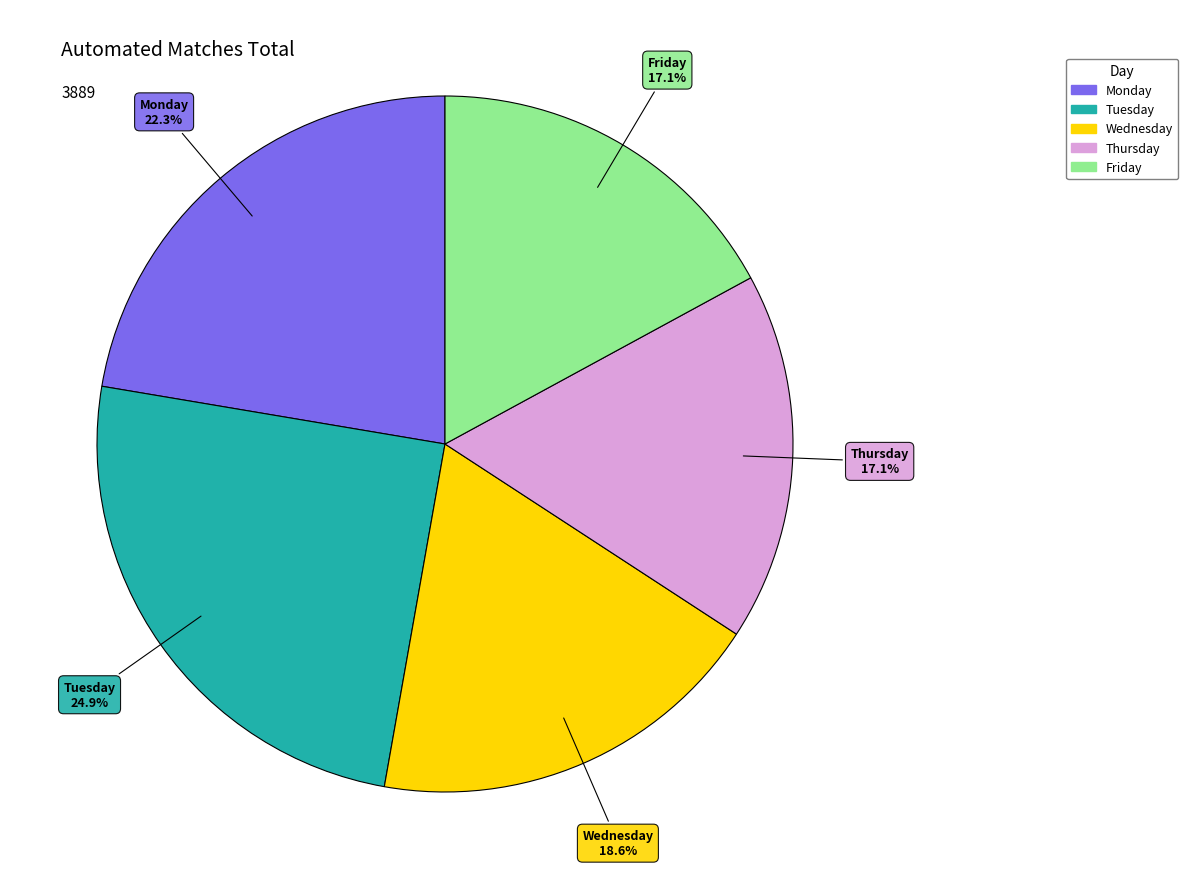

Does any single category account for the majority?

No